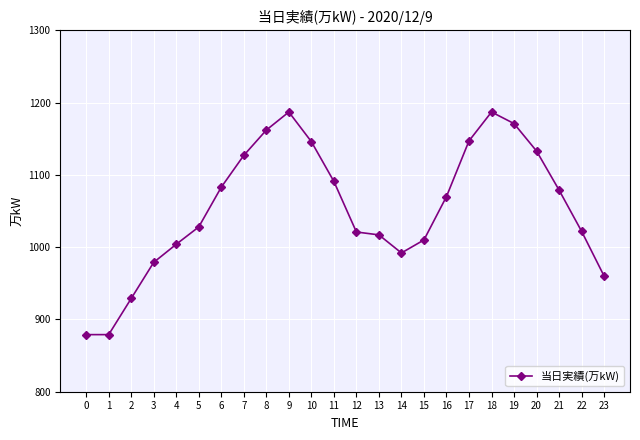

Where is the first local maximum?

9